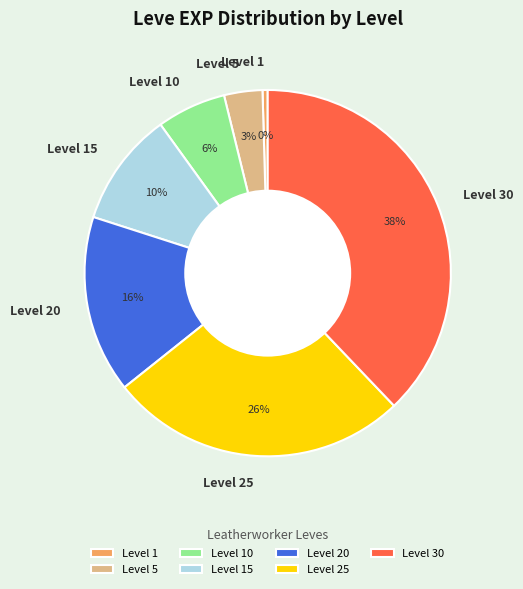

Which slice is the largest?

Level 30